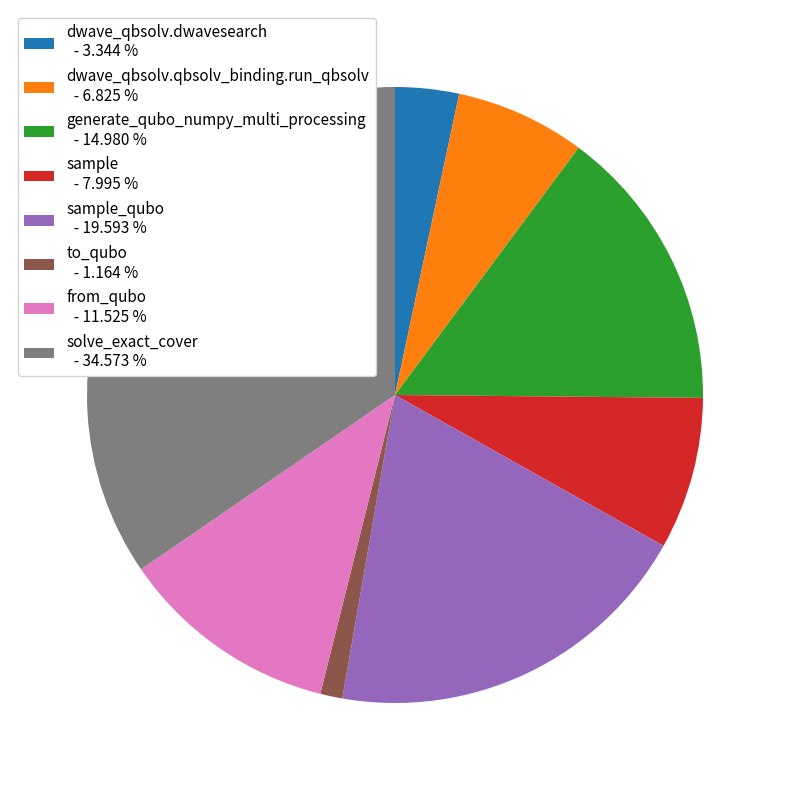

Which has a higher value, dwave_qbsolv.qbsolv_binding.run_qbsolv - 6.825 % or sample_qubo - 19.593 %?

sample_qubo - 19.593 %